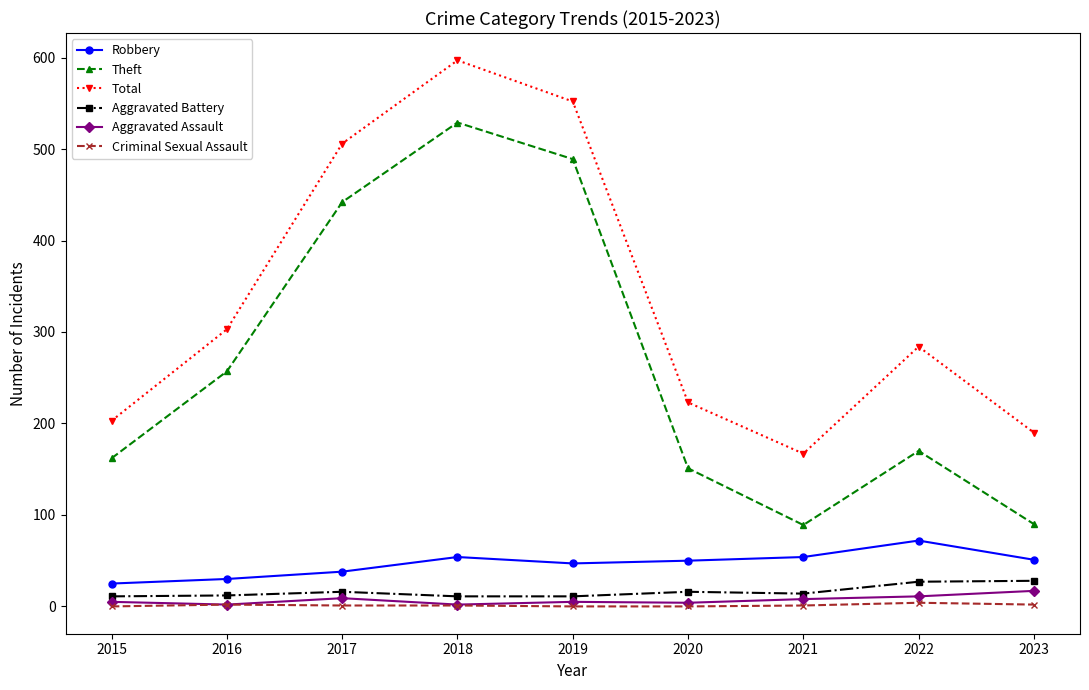

True or false: Aggravated Battery and Aggravated Assault intersect in this chart.

False